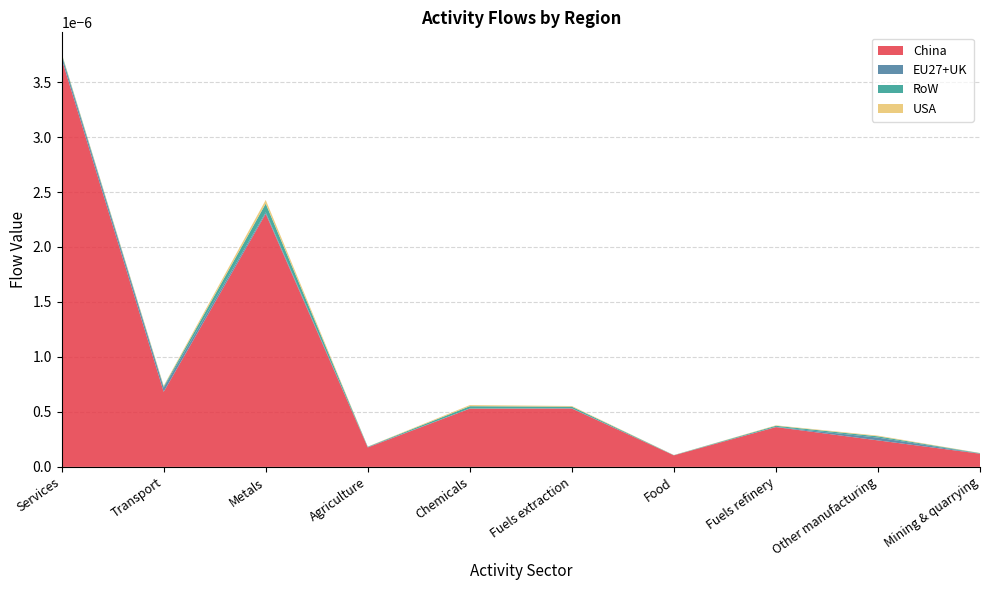

Which category has the highest value in the China series?

Services